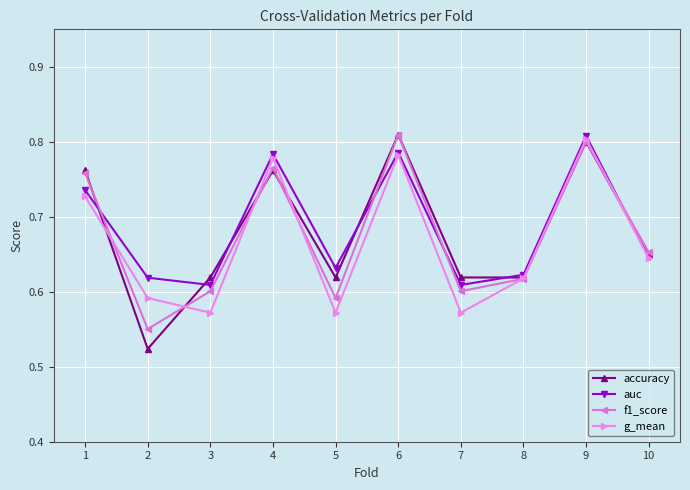

Which series changed the most between 2 and 4?

accuracy